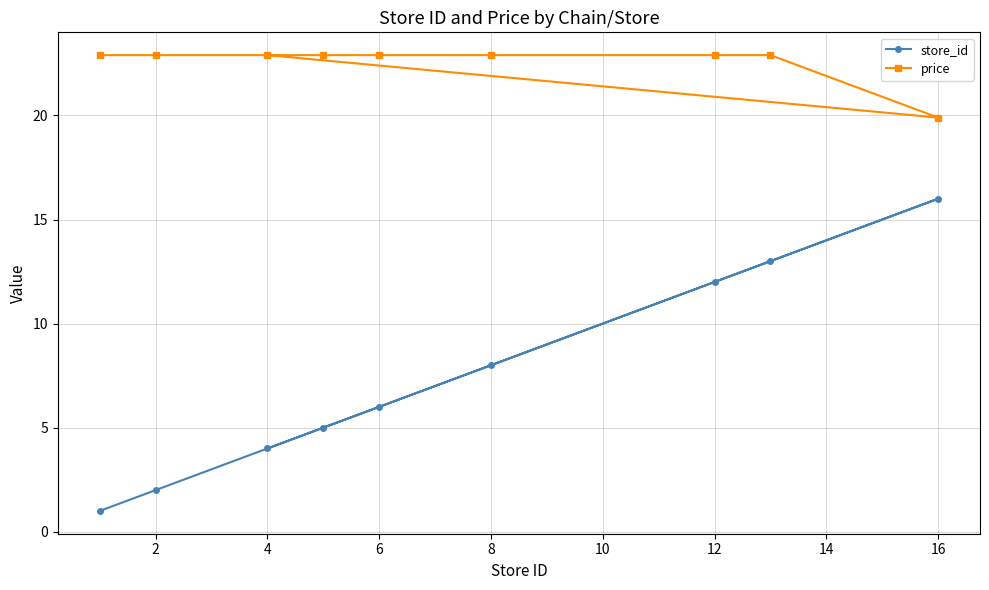

Reading left to right, transcribe all the data shown in this chart.

store_id: 1.0	2.0	4.0	5.0	6.0	8.0	12.0	13.0	16.0
price: 22.9	22.9	22.9	22.9	22.9	22.9	22.9	22.9	19.9